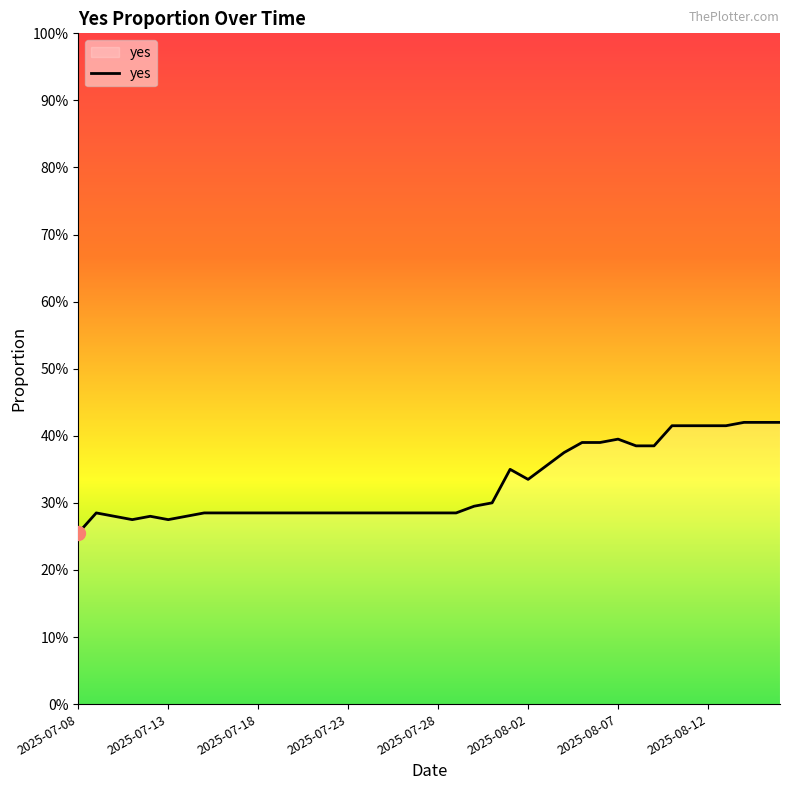

Is this an area chart (filled region under the line)?

Yes